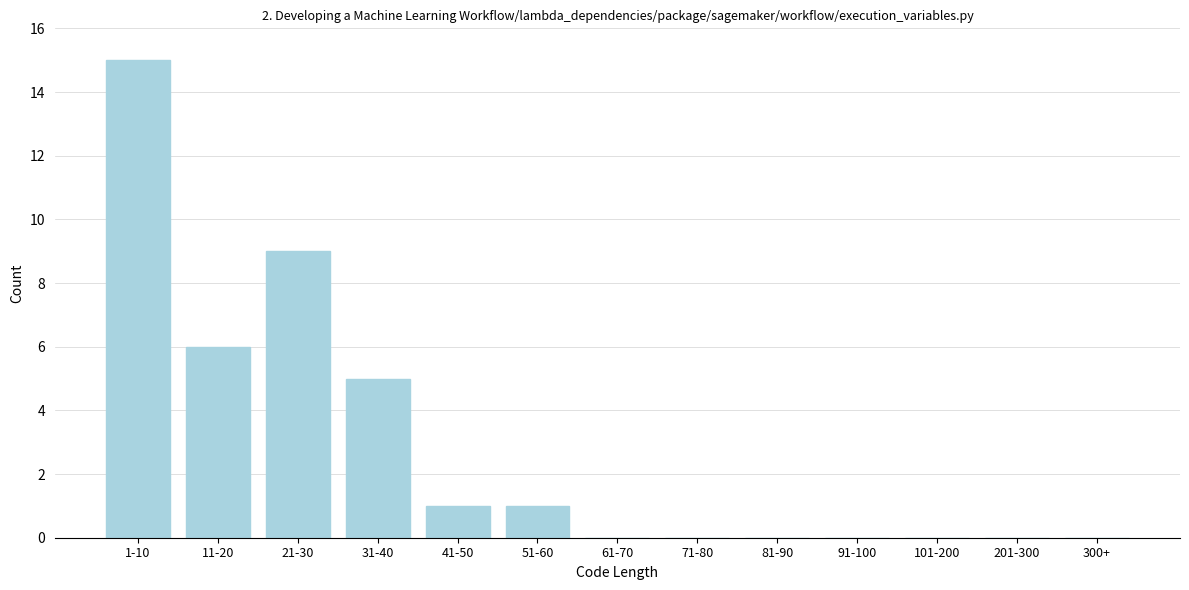

Reading left to right, list all the values displayed in this chart.

1-10=15	11-20=6	21-30=9	31-40=5	41-50=1	51-60=1	61-70=0	71-80=0	81-90=0	91-100=0	101-200=0	201-300=0	300+=0